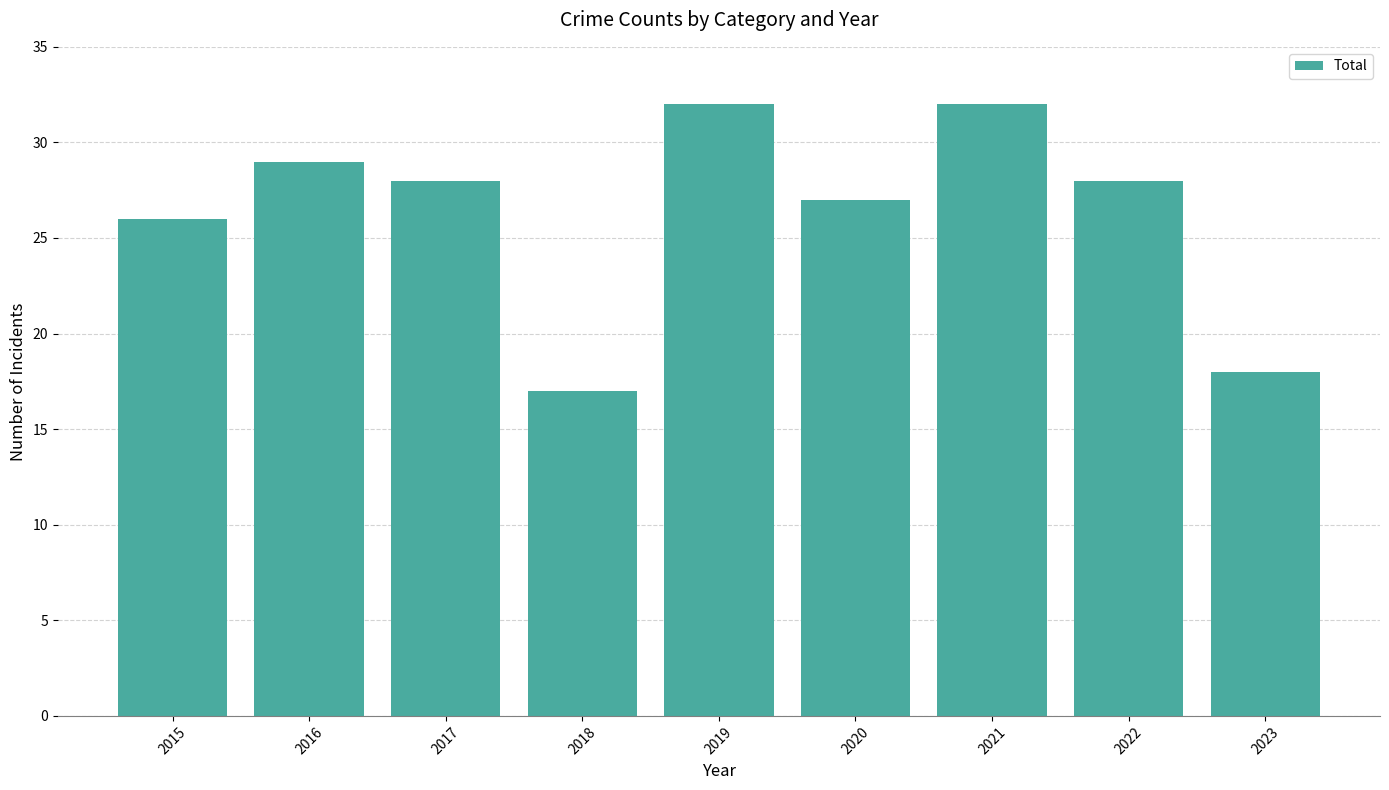

Which category has the lowest value across all series?

2018